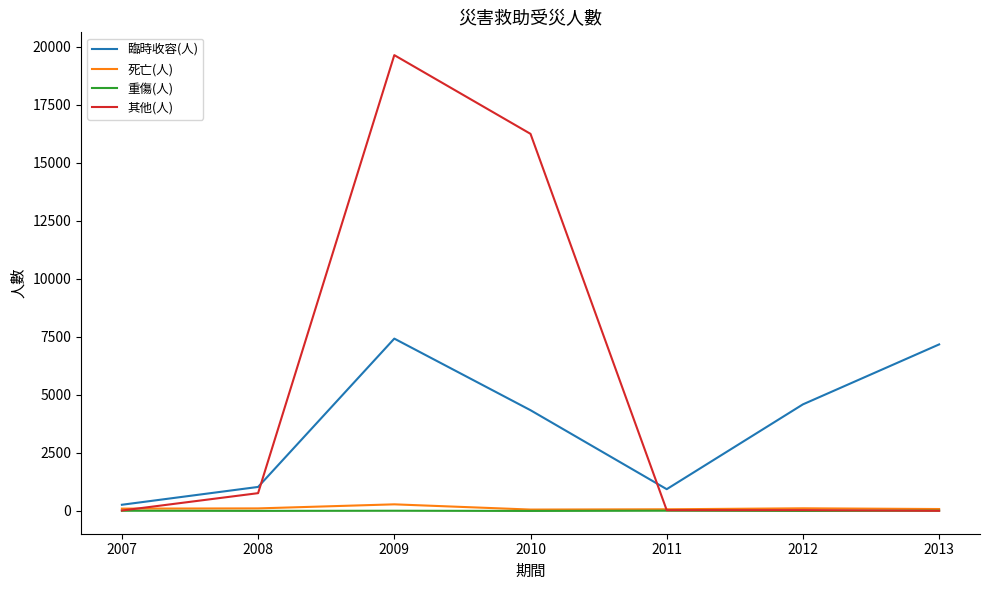

Which category has the highest value across all series?

2009